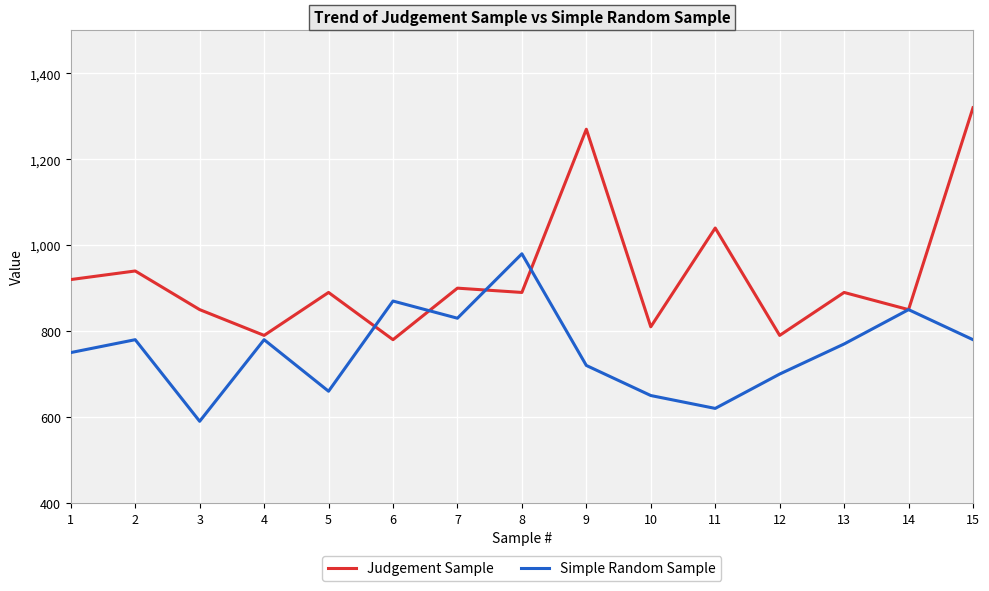

The Simple Random Sample series shows 870 at 6. True or false?

True